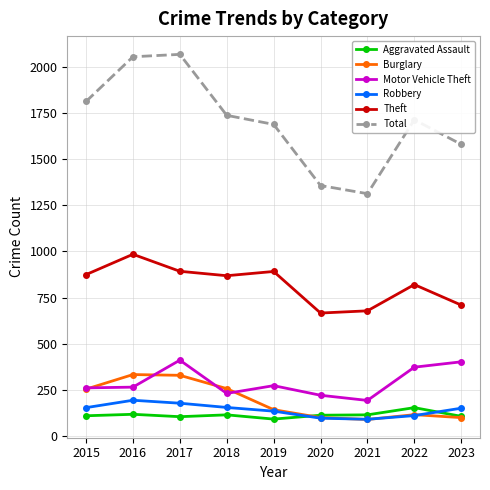

What is the minimum value for Theft?

666